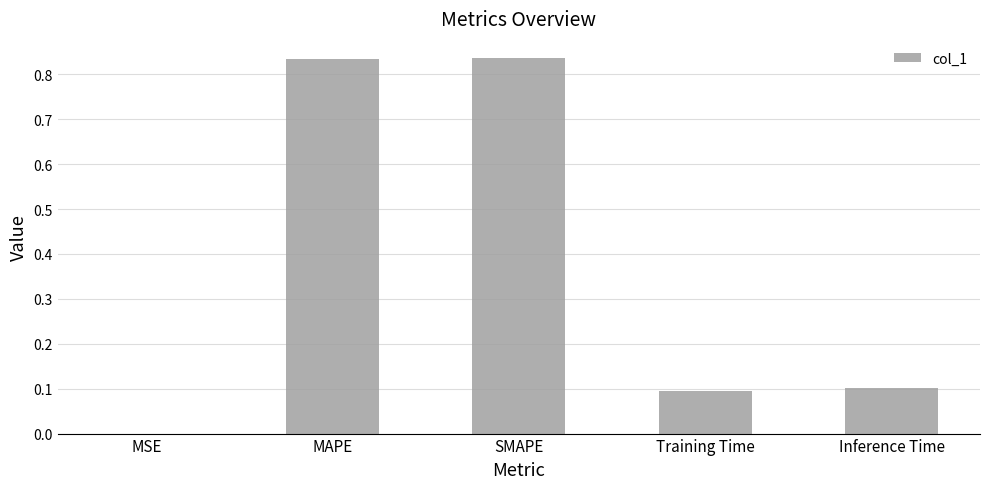

What is the sum of all values?

1.9